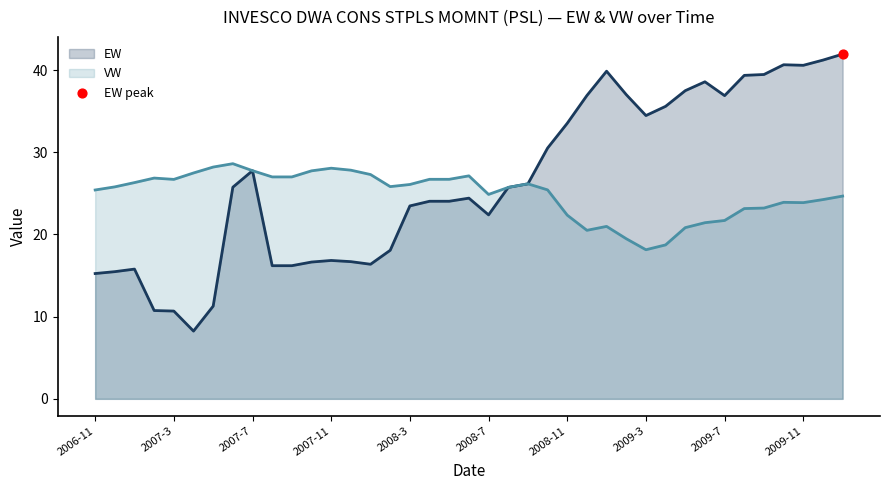

Which series contains the lowest Y value?

EW